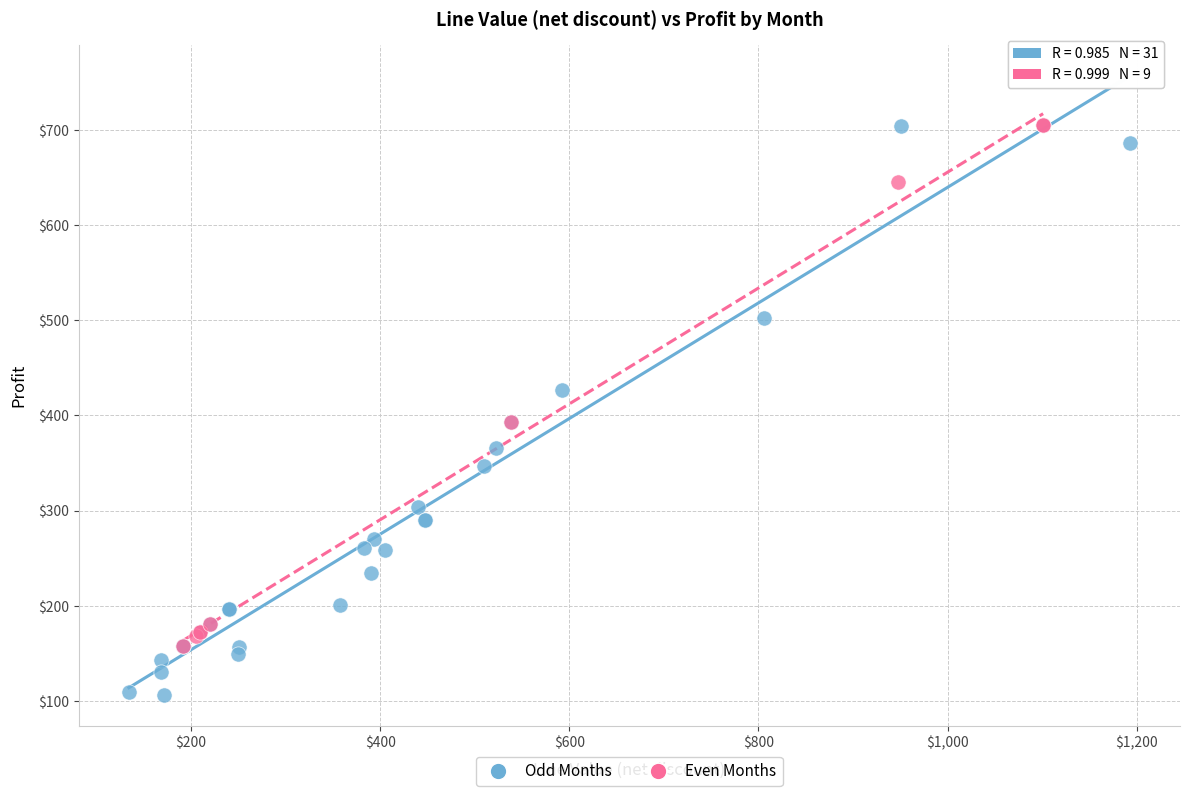

Which series reaches the minimum Y coordinate?

Odd Months